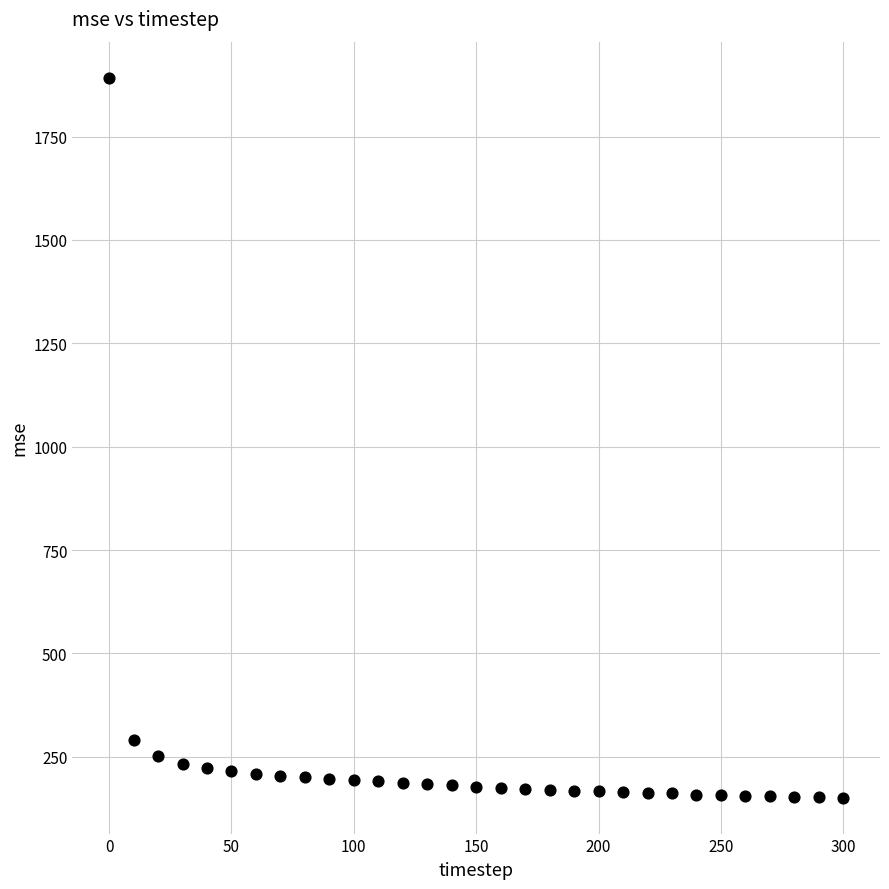

What is the range of Y values (max minus min)?

1740.7